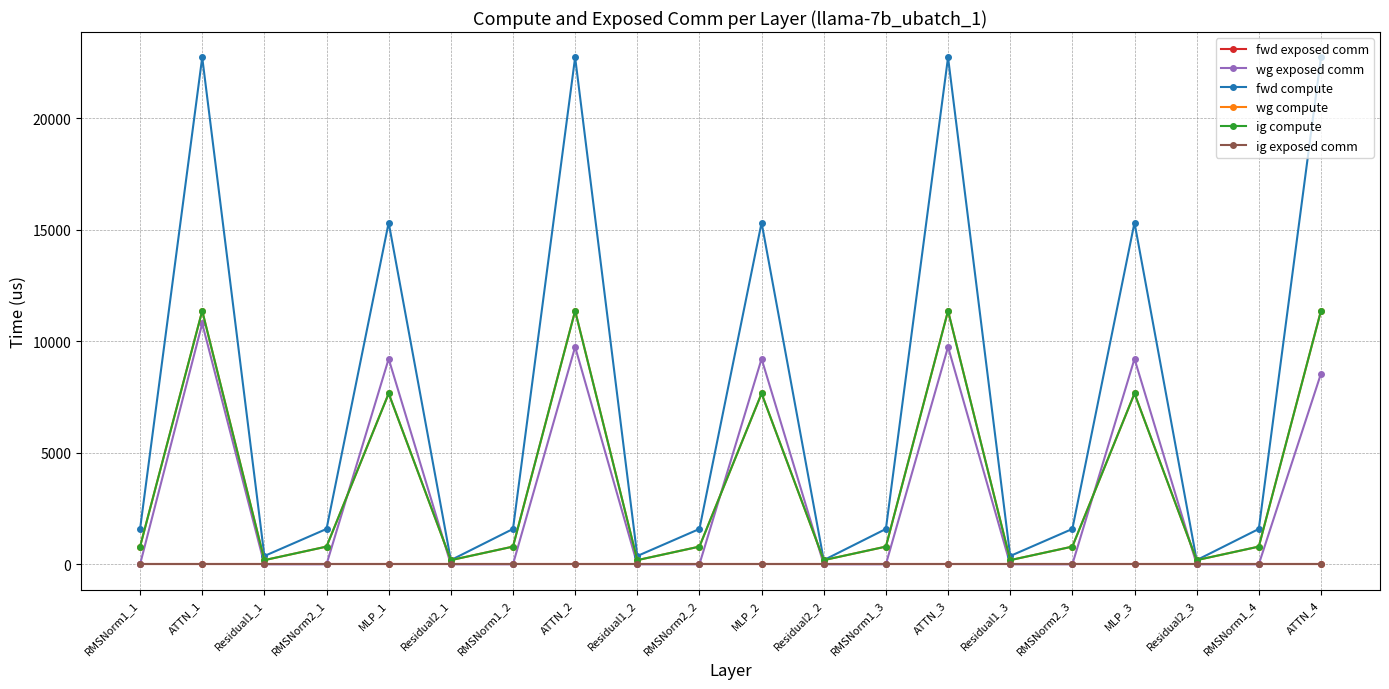

Reading left to right, what are all the values shown in this chart?

fwd exposed comm: RMSNorm1_1=0.0	ATTN_1=0.0	Residual1_1=0.0	RMSNorm2_1=0.0	MLP_1=0.0	Residual2_1=0.0	RMSNorm1_2=0.0	ATTN_2=0.0	Residual1_2=0.0	RMSNorm2_2=0.0	MLP_2=0.0	Residual2_2=0.0	RMSNorm1_3=0.0	ATTN_3=0.0	Residual1_3=0.0	RMSNorm2_3=0.0	MLP_3=0.0	Residual2_3=0.0	RMSNorm1_4=0.0	ATTN_4=0.0
wg exposed comm: RMSNorm1_1=0.0	ATTN_1=10802.3	Residual1_1=0.0	RMSNorm2_1=0.0	MLP_1=9215.8	Residual2_1=0.0	RMSNorm1_2=0.0	ATTN_2=9750.8	Residual1_2=0.0	RMSNorm2_2=0.0	MLP_2=9215.8	Residual2_2=0.0	RMSNorm1_3=0.0	ATTN_3=9750.8	Residual1_3=0.0	RMSNorm2_3=0.0	MLP_3=9215.8	Residual2_3=0.0	RMSNorm1_4=0.0	ATTN_4=8549.2
fwd compute: RMSNorm1_1=1584.8	ATTN_1=22738.0	Residual1_1=371.3	RMSNorm2_1=1584.8	MLP_1=15323.7	Residual2_1=185.6	RMSNorm1_2=1584.8	ATTN_2=22738.0	Residual1_2=371.3	RMSNorm2_2=1584.8	MLP_2=15323.7	Residual2_2=185.6	RMSNorm1_3=1584.8	ATTN_3=22738.0	Residual1_3=371.3	RMSNorm2_3=1584.8	MLP_3=15323.7	Residual2_3=185.6	RMSNorm1_4=1584.8	ATTN_4=22738.0
wg compute: RMSNorm1_1=792.4	ATTN_1=11369.0	Residual1_1=185.6	RMSNorm2_1=792.4	MLP_1=7661.9	Residual2_1=185.6	RMSNorm1_2=792.4	ATTN_2=11369.0	Residual1_2=185.6	RMSNorm2_2=792.4	MLP_2=7661.9	Residual2_2=185.6	RMSNorm1_3=792.4	ATTN_3=11369.0	Residual1_3=185.6	RMSNorm2_3=792.4	MLP_3=7661.9	Residual2_3=185.6	RMSNorm1_4=792.4	ATTN_4=11369.0
ig compute: RMSNorm1_1=792.4	ATTN_1=11369.0	Residual1_1=185.6	RMSNorm2_1=792.4	MLP_1=7661.9	Residual2_1=185.6	RMSNorm1_2=792.4	ATTN_2=11369.0	Residual1_2=185.6	RMSNorm2_2=792.4	MLP_2=7661.9	Residual2_2=185.6	RMSNorm1_3=792.4	ATTN_3=11369.0	Residual1_3=185.6	RMSNorm2_3=792.4	MLP_3=7661.9	Residual2_3=185.6	RMSNorm1_4=792.4	ATTN_4=11369.0
ig exposed comm: RMSNorm1_1=0.0	ATTN_1=0.0	Residual1_1=0.0	RMSNorm2_1=0.0	MLP_1=0.0	Residual2_1=0.0	RMSNorm1_2=0.0	ATTN_2=0.0	Residual1_2=0.0	RMSNorm2_2=0.0	MLP_2=0.0	Residual2_2=0.0	RMSNorm1_3=0.0	ATTN_3=0.0	Residual1_3=0.0	RMSNorm2_3=0.0	MLP_3=0.0	Residual2_3=0.0	RMSNorm1_4=0.0	ATTN_4=0.0